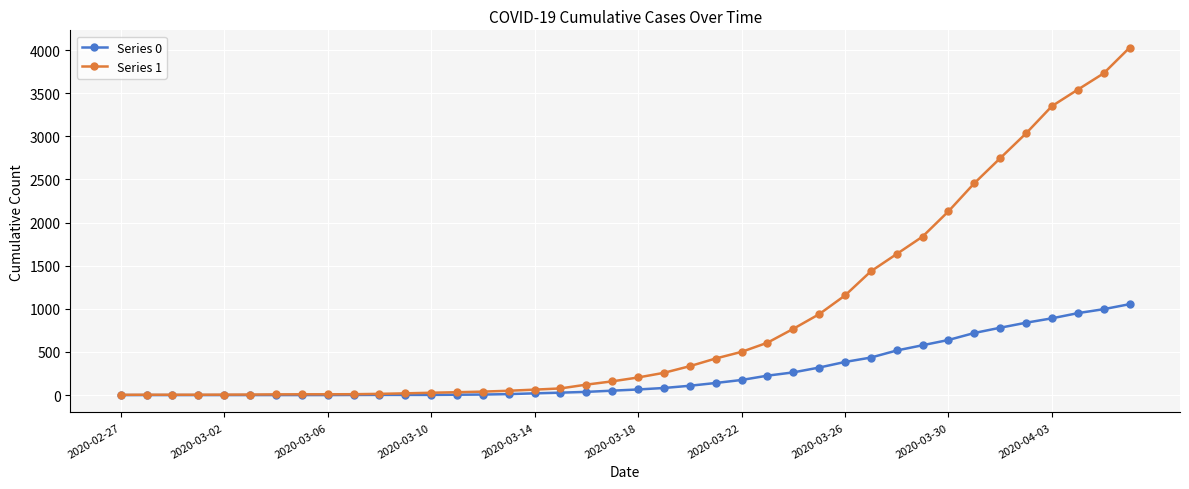

What is the maximum value shown in the chart?

4028